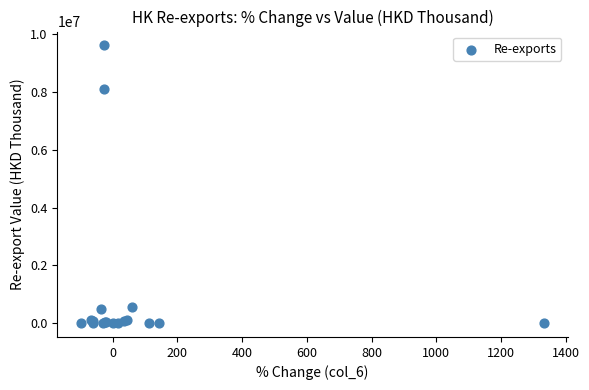

What Y value in the scatter plot is closest to 4807422?

8102592.0